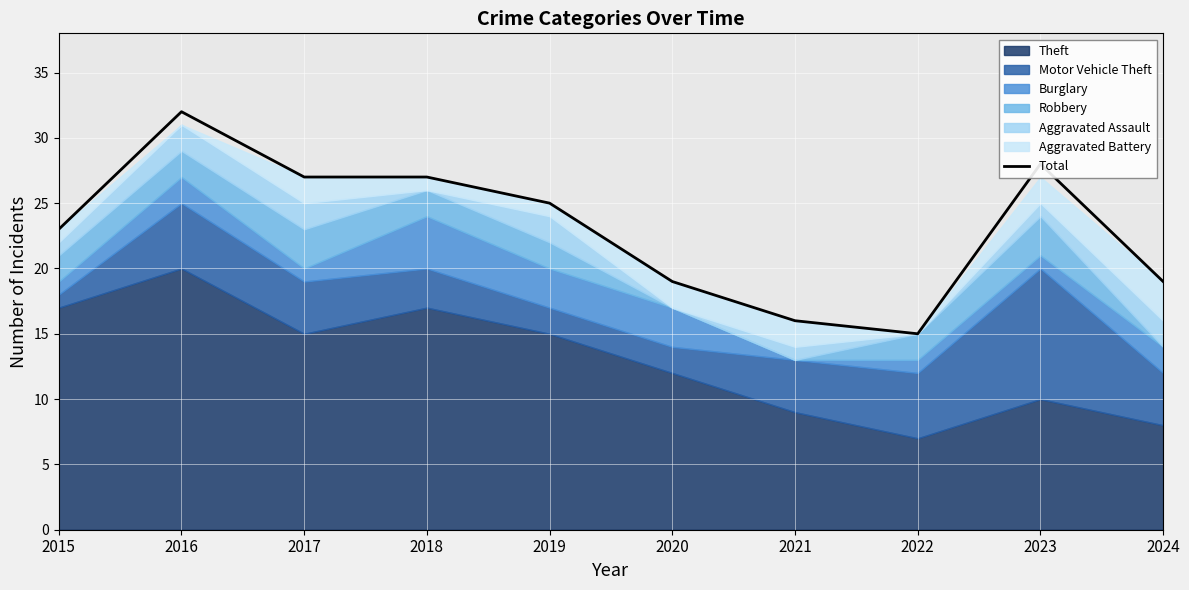

What is the difference between the maximum and second lowest values?

16